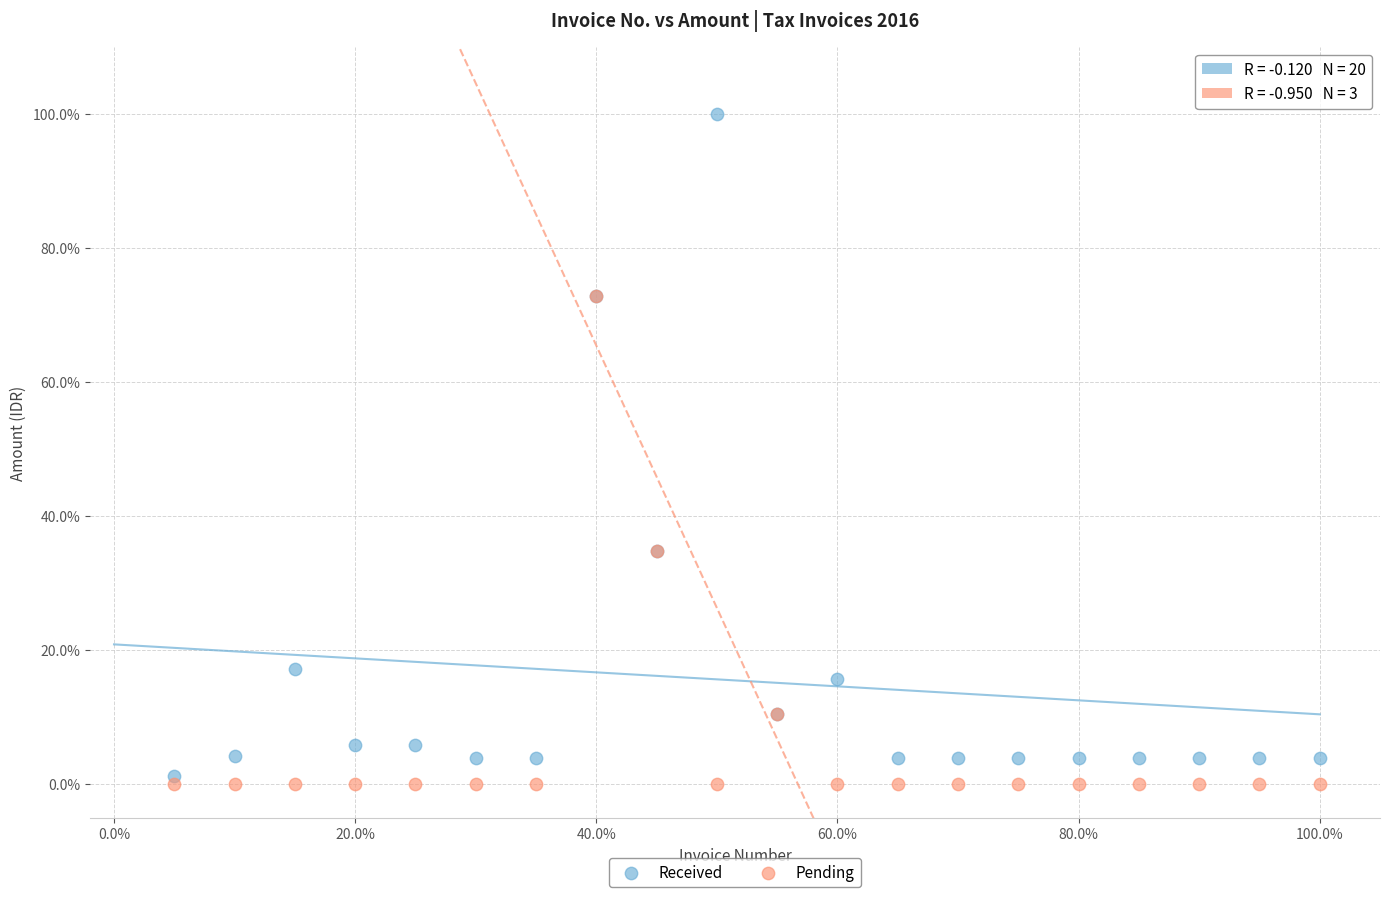

Which series has the widest spread of Y values?

Received